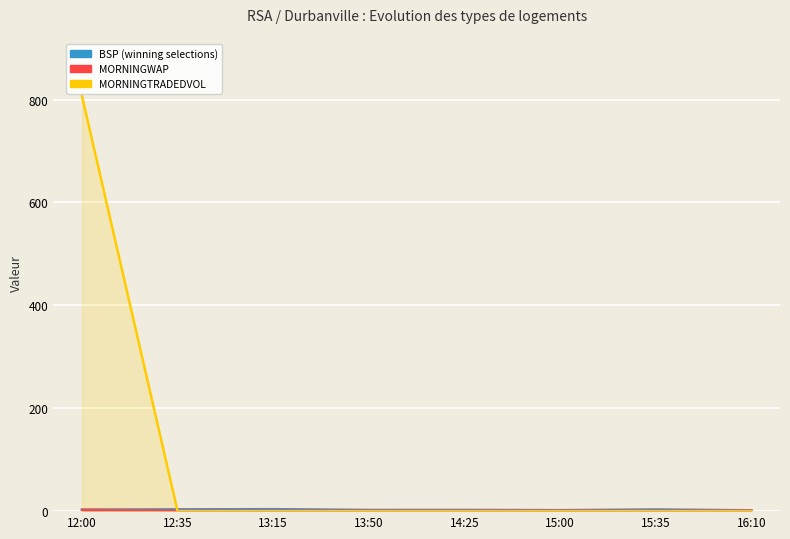

How many interior local peaks does the BSP series have?

3